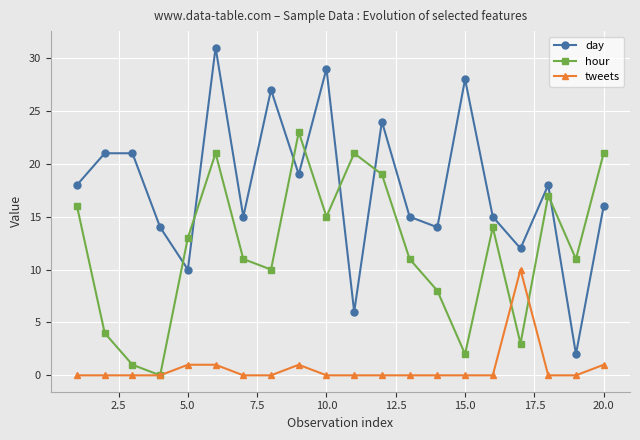

What are all the series names shown in the legend?

day, hour, tweets